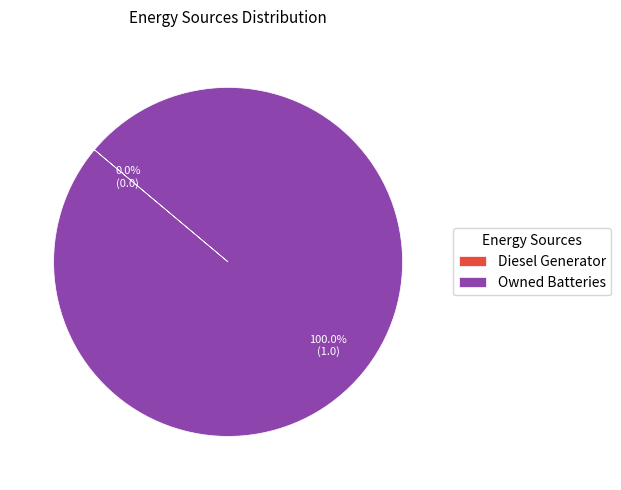

The Diesel Generator slice represents 1% of the pie. True or false?

False